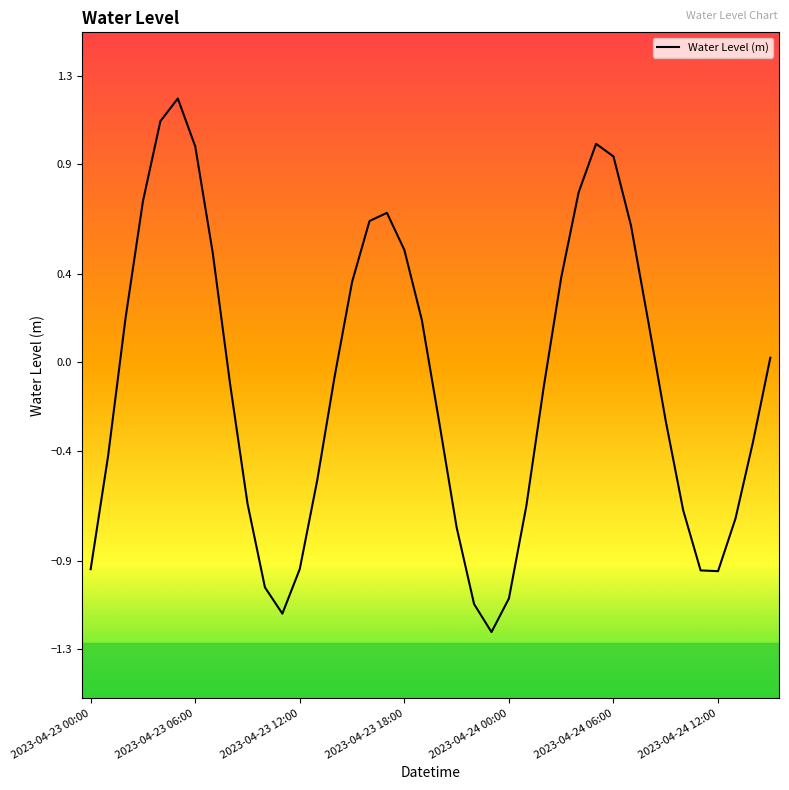

What is the difference between the maximum and minimum values?

2.4